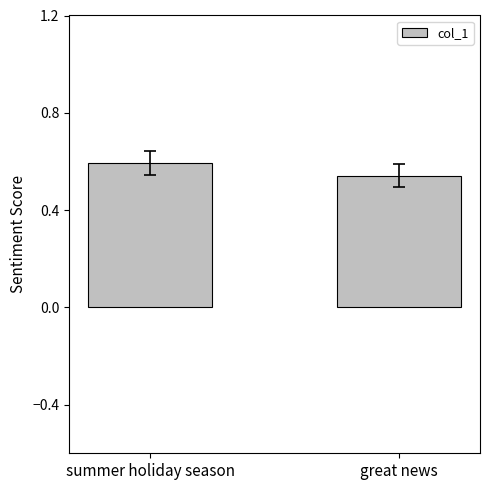

What is the average value?

0.6